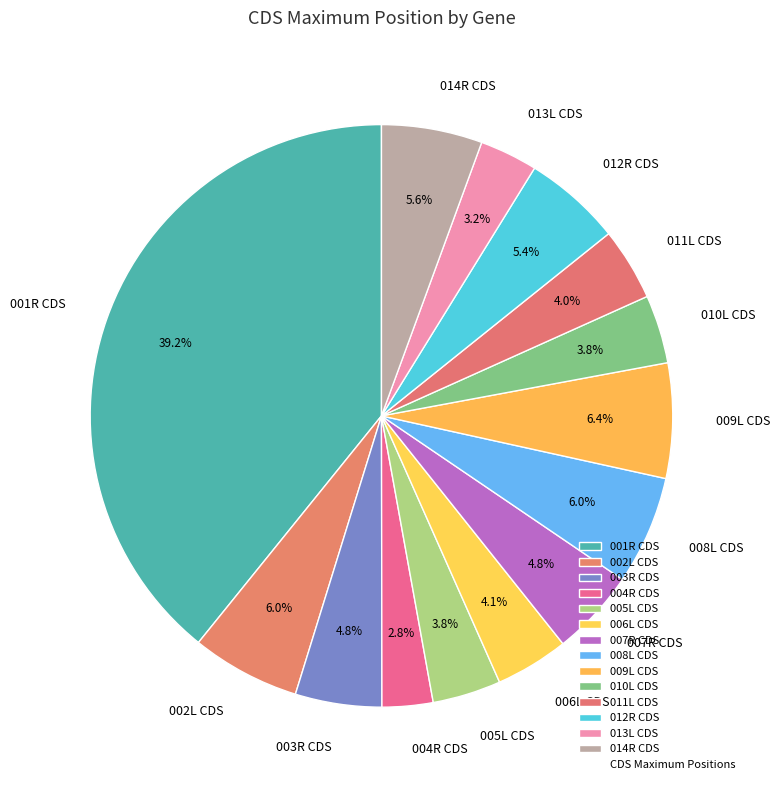

Does any single category account for the majority?

No